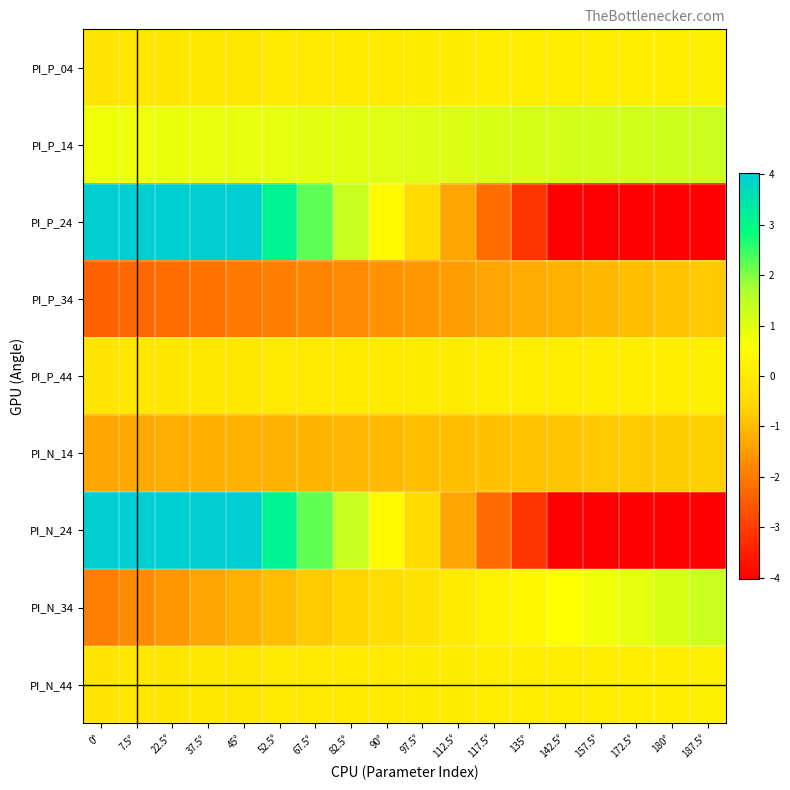

What is the total value across all series at 90°?

-1.2